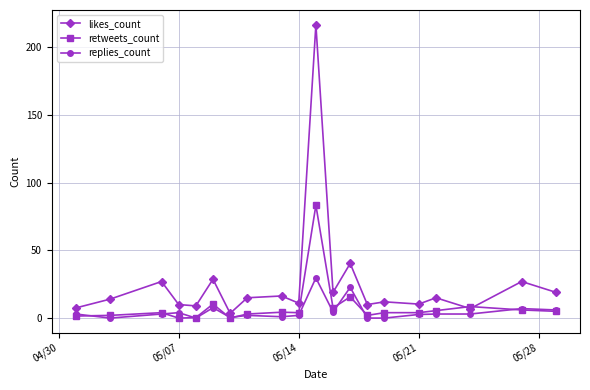

What is the greatest value displayed?

216.7